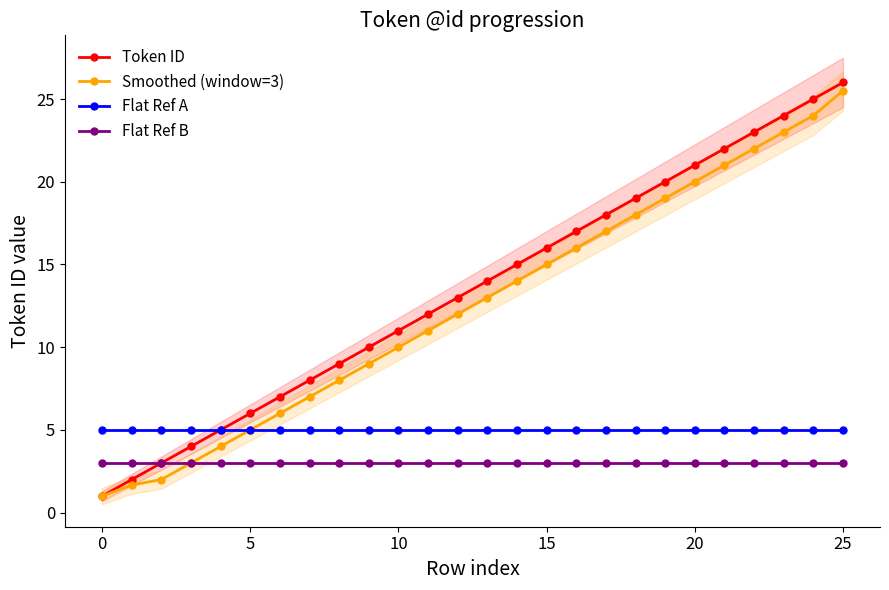

The Smoothed (window=3) series shows 33.5 at 20. True or false?

False